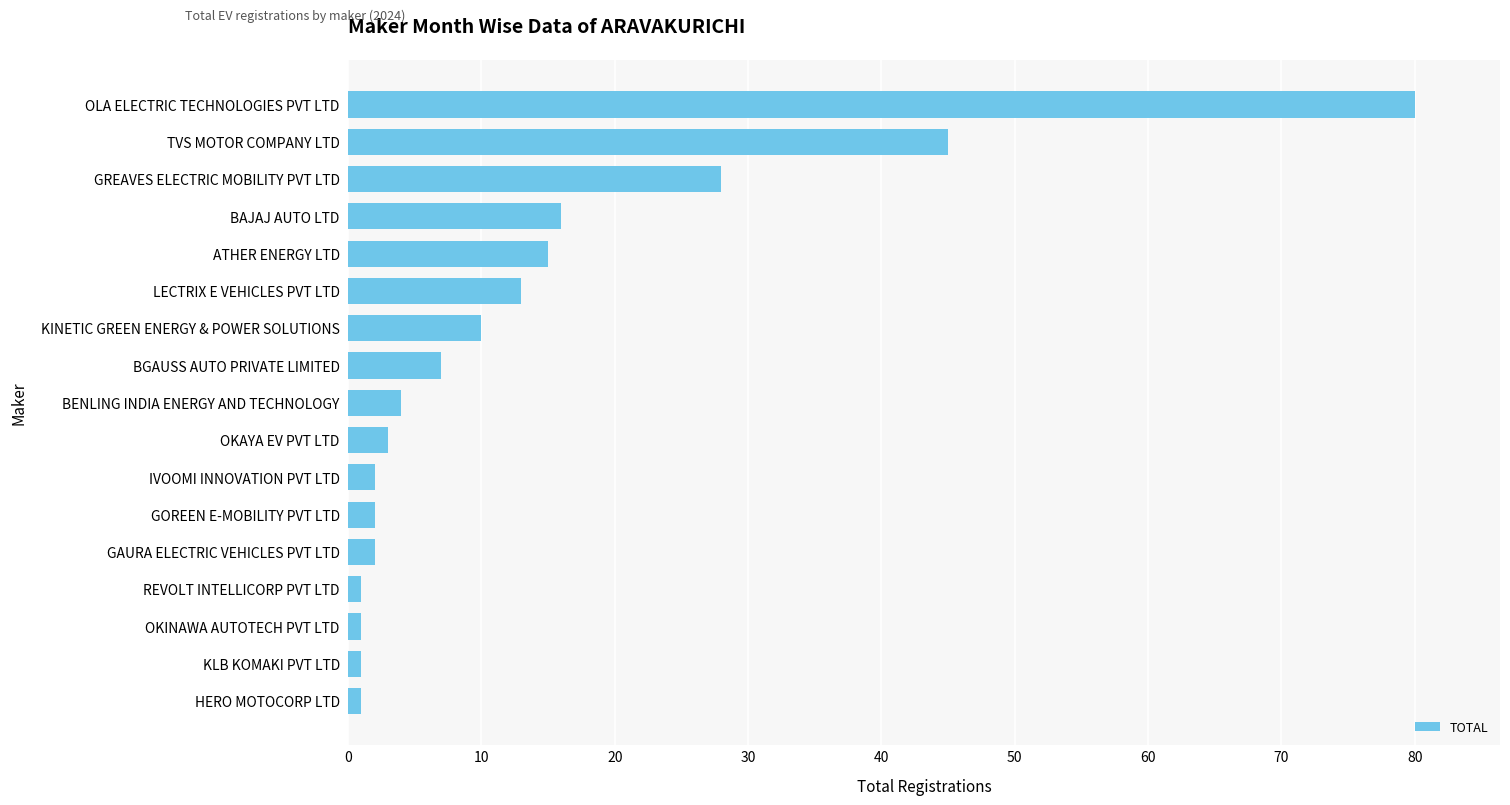

True or false: the data shows 7 at BGAUSS AUTO PRIVATE LIMITED.

True